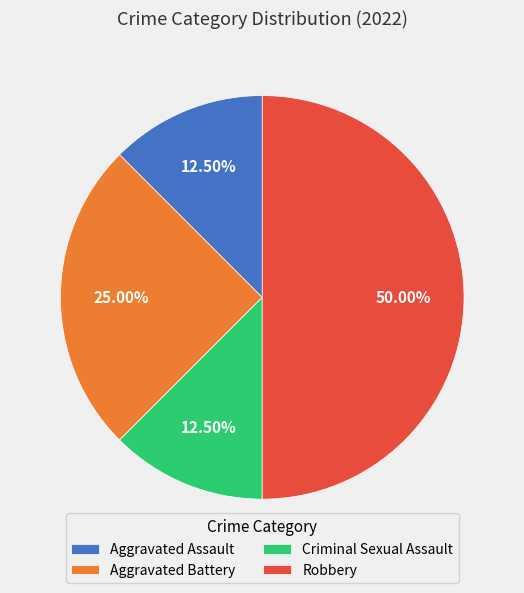

True or false: Robbery accounts for 50% of the total.

True